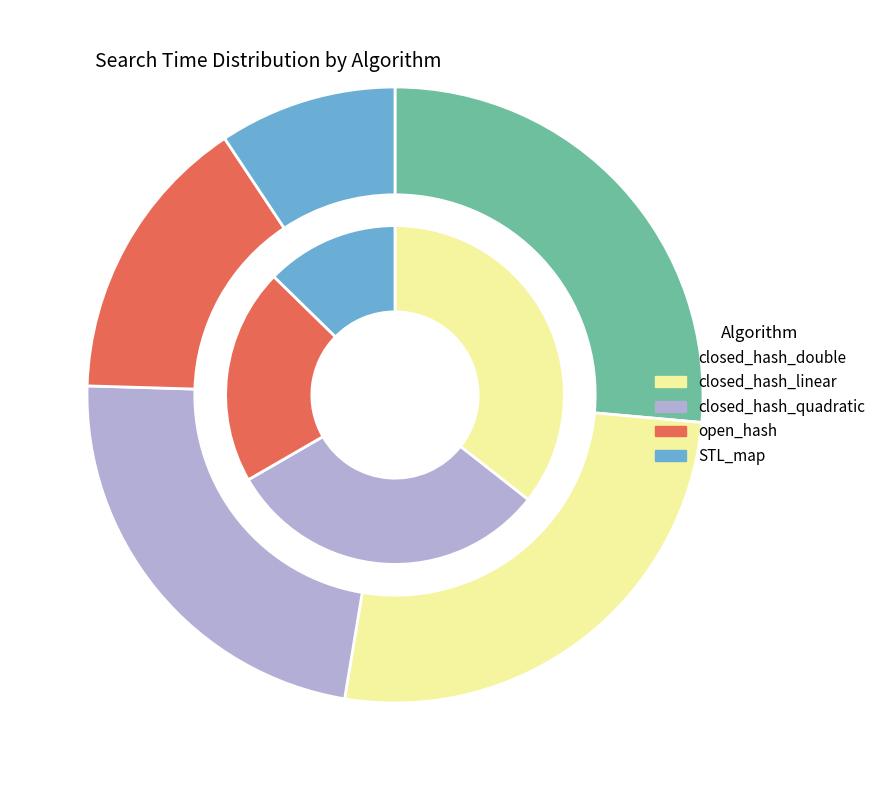

The 12500 slice represents 12% of the pie. True or false?

True